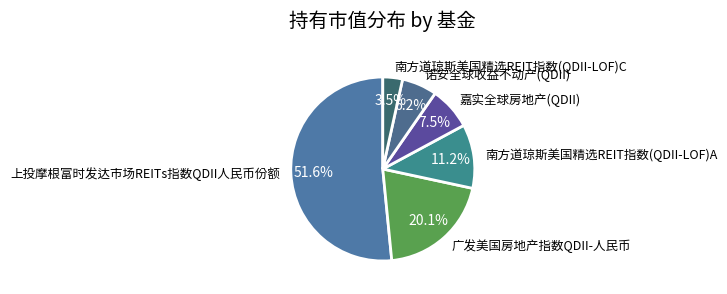

Is it true that 南方道琼斯美国精选REIT指数(QDII-LOF)A is 11% of the pie?

True